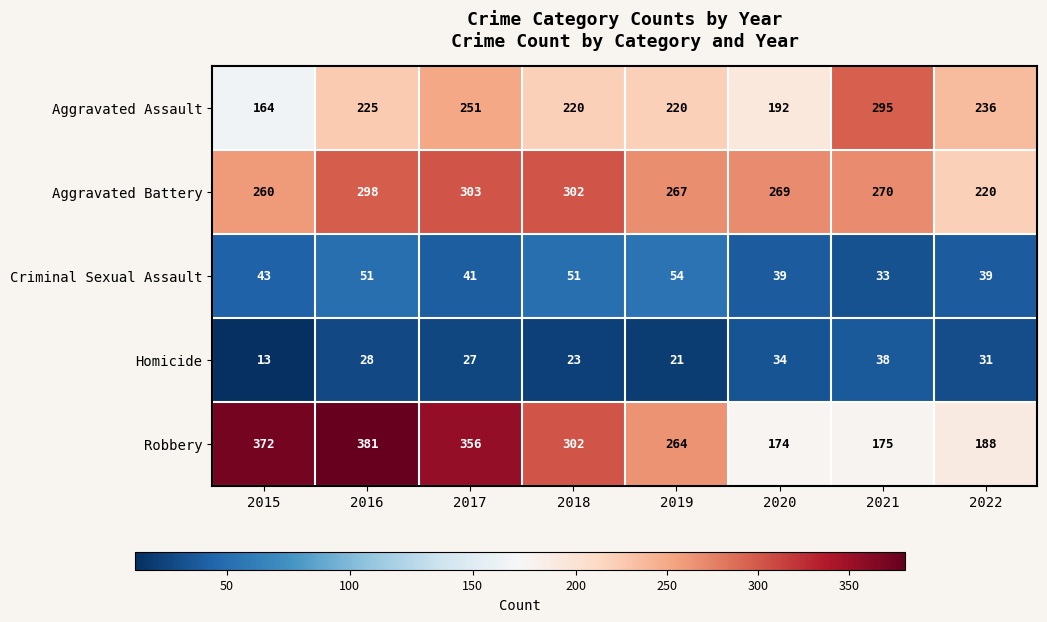

At which label is Criminal Sexual Assault closest to 43?

2015